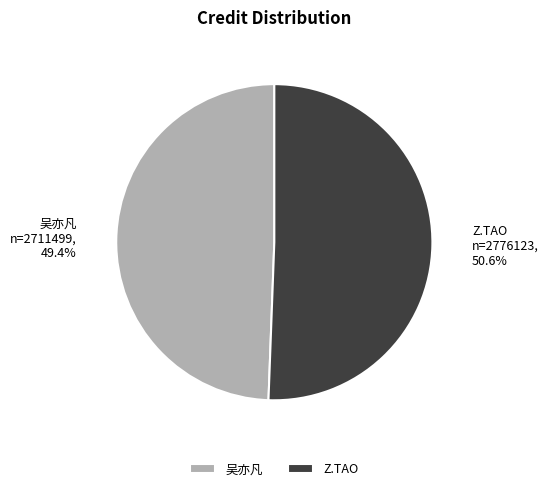

True or false: 吴亦凡 accounts for 49% of the total.

True